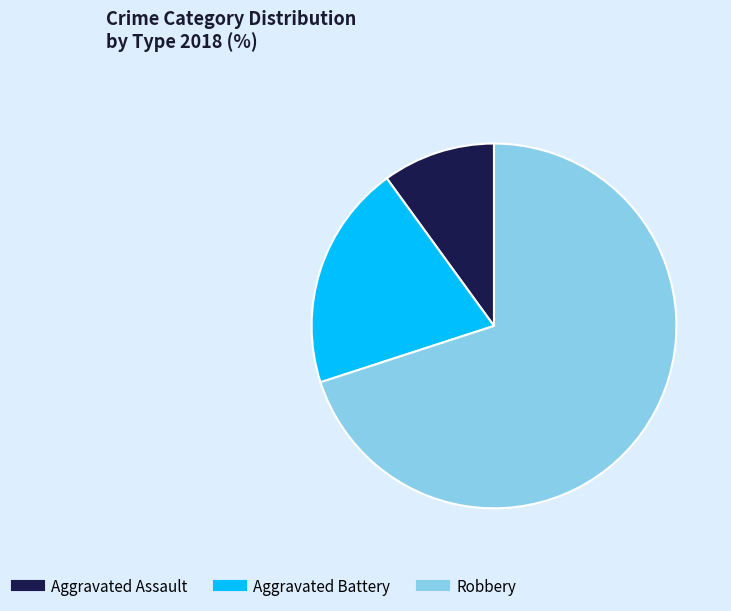

How many segments does this pie chart have?

3